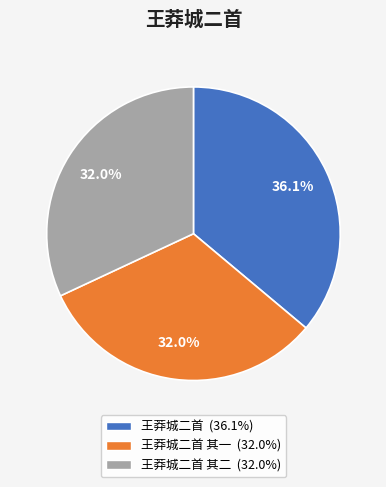

Is there a majority slice in this chart?

No